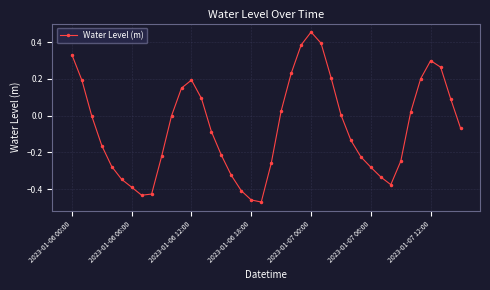

Count the number of categories in the chart.

40